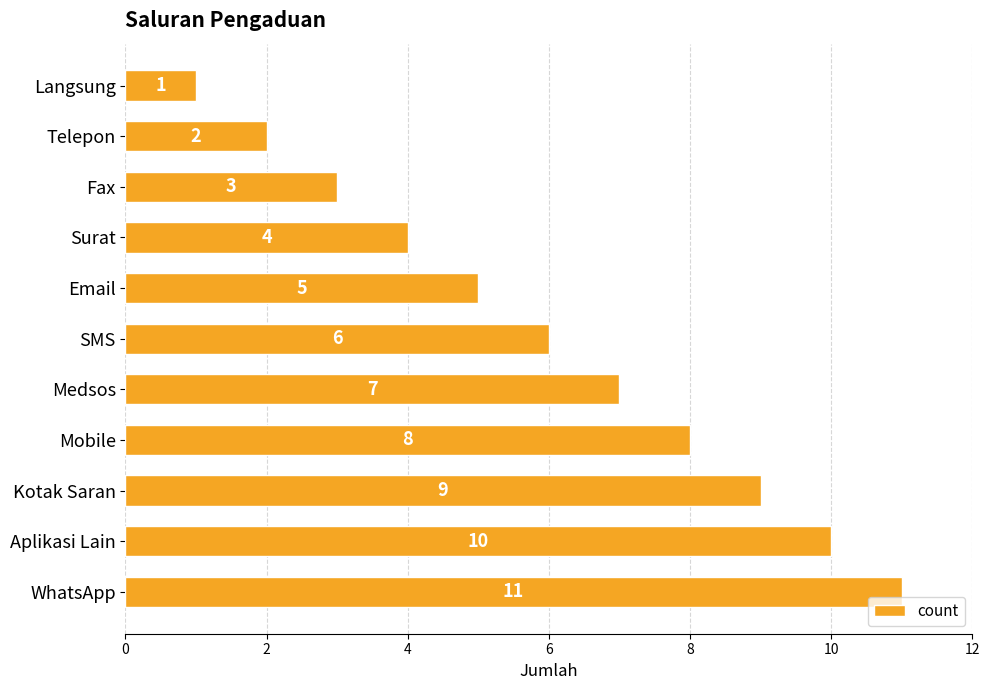

Count the values in the range 3 to 9.

7